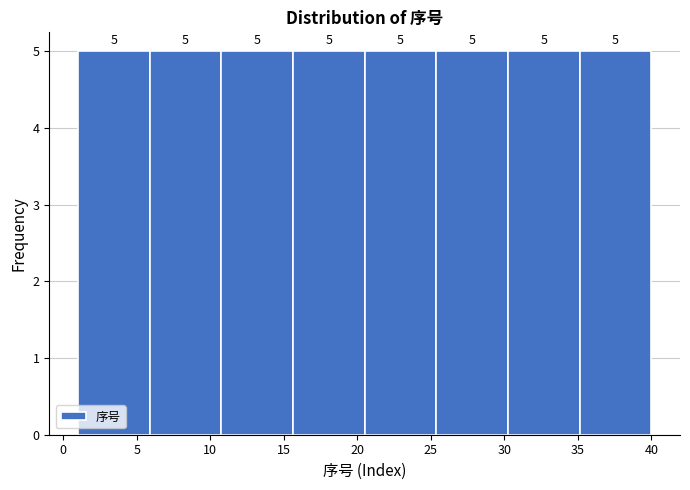

What is the height of the bar covering 15.5 to 20.5 on the x-axis? The bar edges are not printed on the chart, so give them approximately, as read against the axis.

5